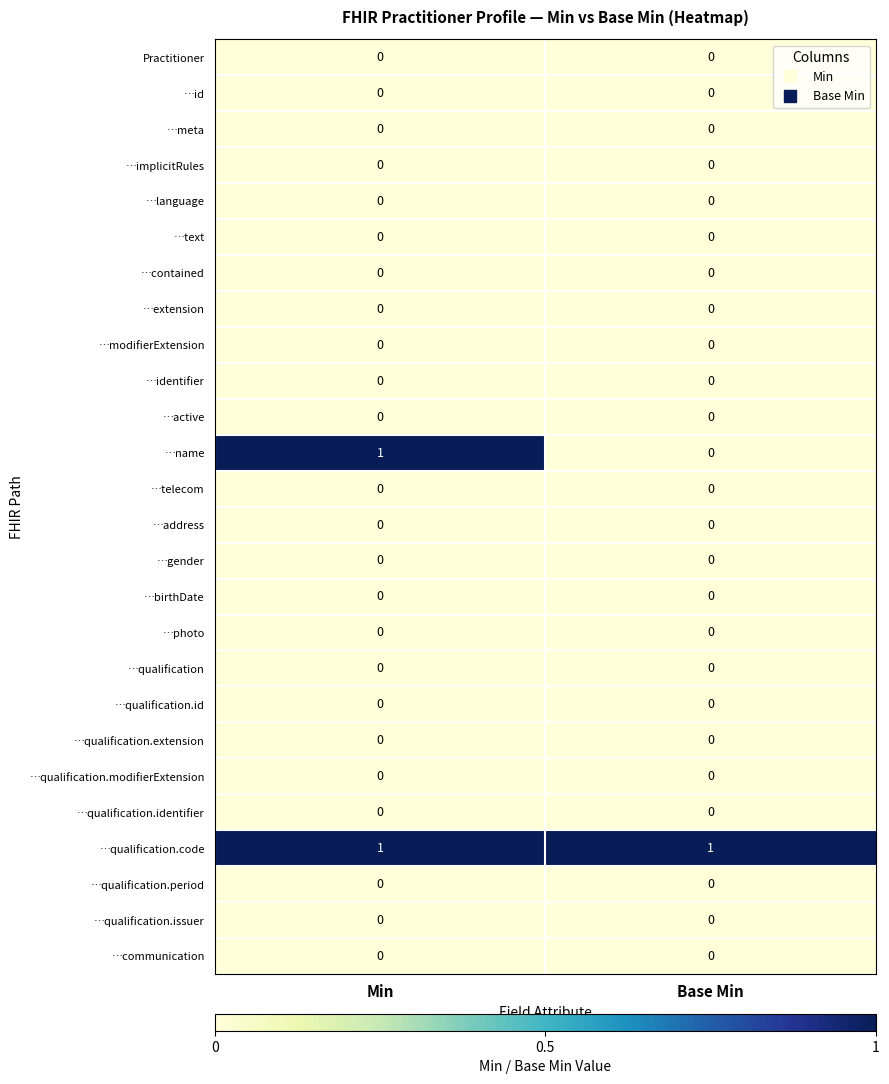

Where is …name nearest to the value 0?

Base Min